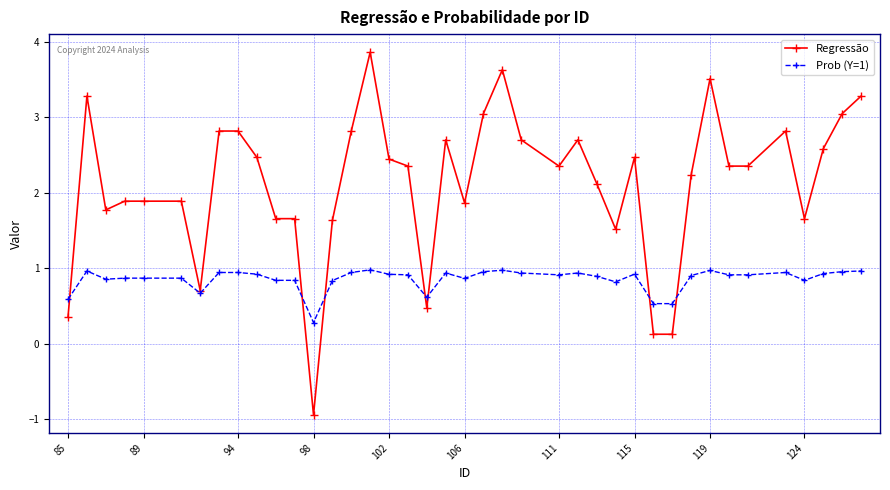

What is the sum of all Regressão values?

85.1